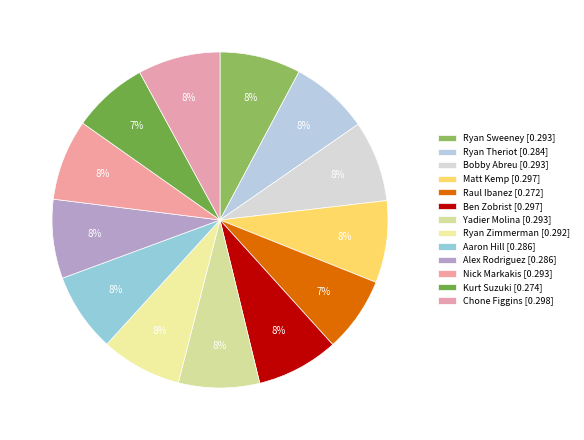

Is it true that Alex Rodriguez is 1% of the pie?

False